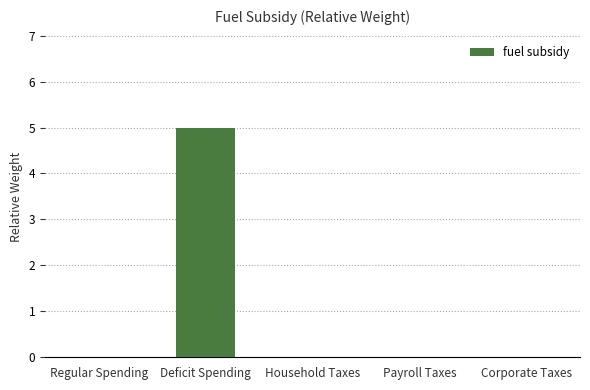

True or false: the data shows 0 at Regular Spending.

True